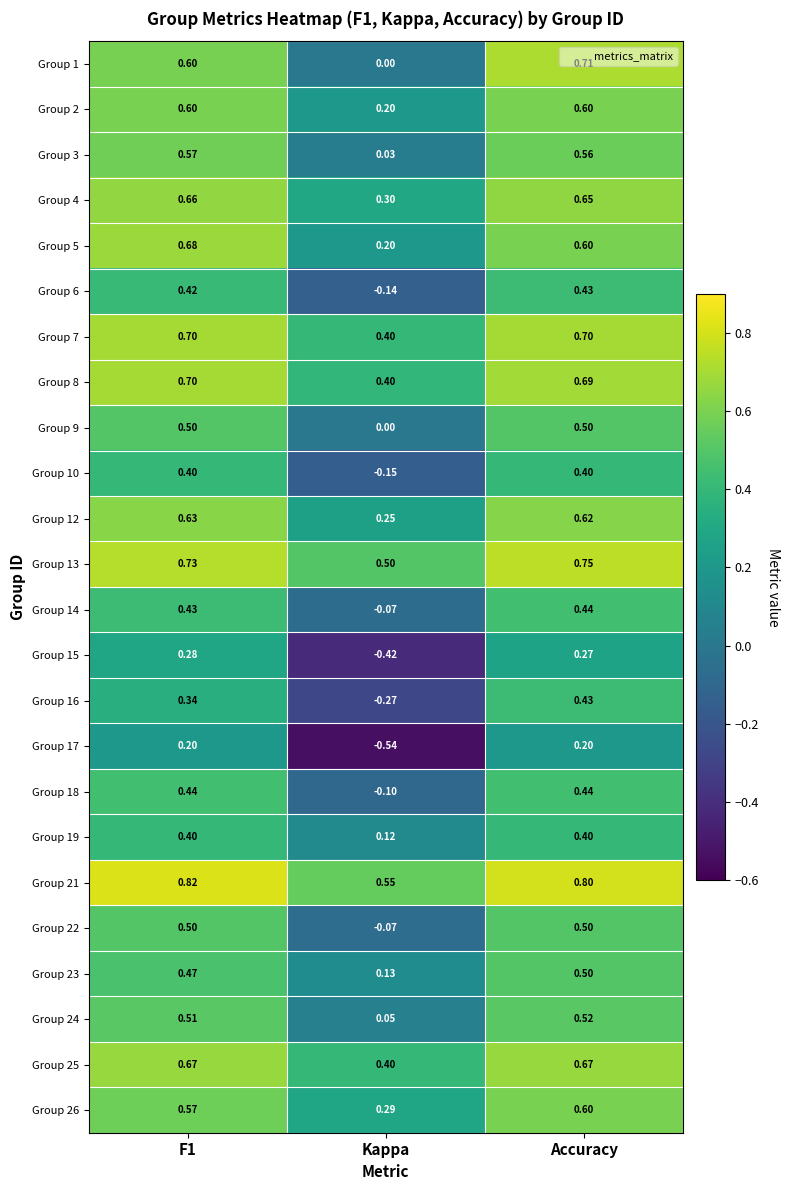

At which category is the sum across all series the highest?

Accuracy